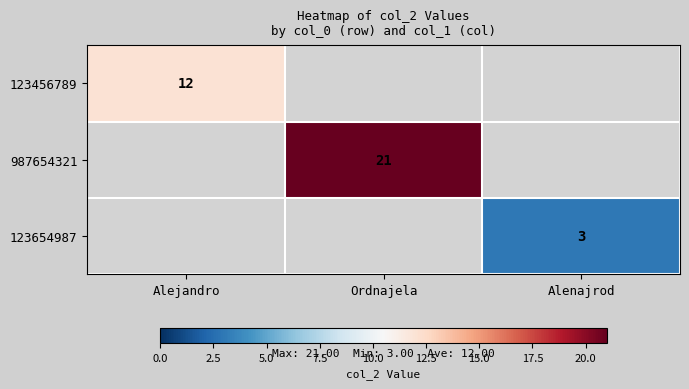

Is it true that 123456789 equals 5 at Alejandro?

False